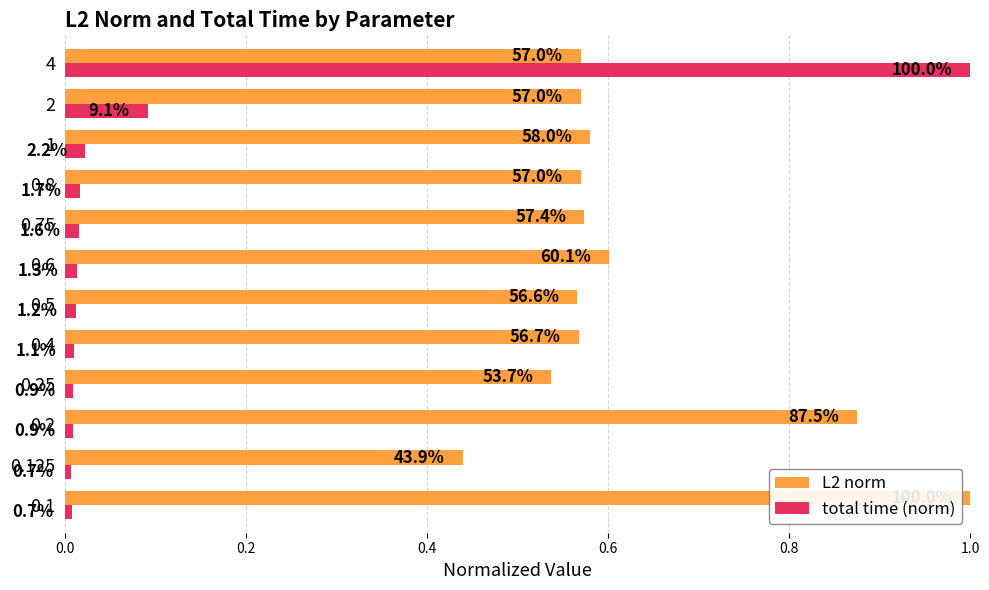

Which series changed the most between 0.2 and 0.4?

L2 norm